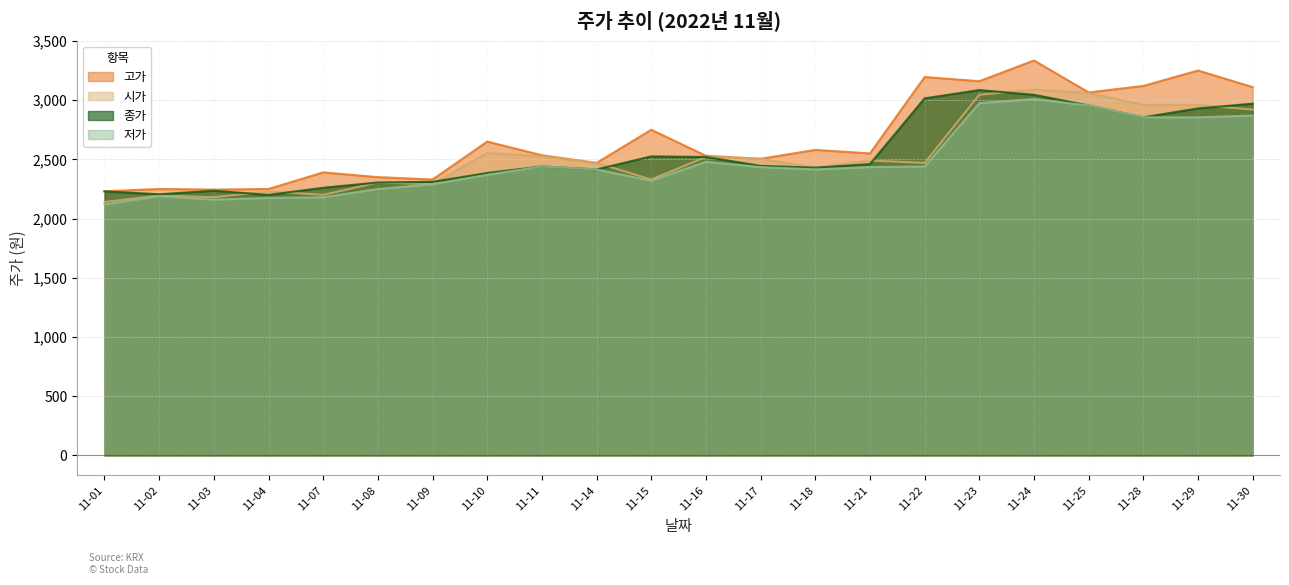

What is the minimum value shown in the chart?

2120